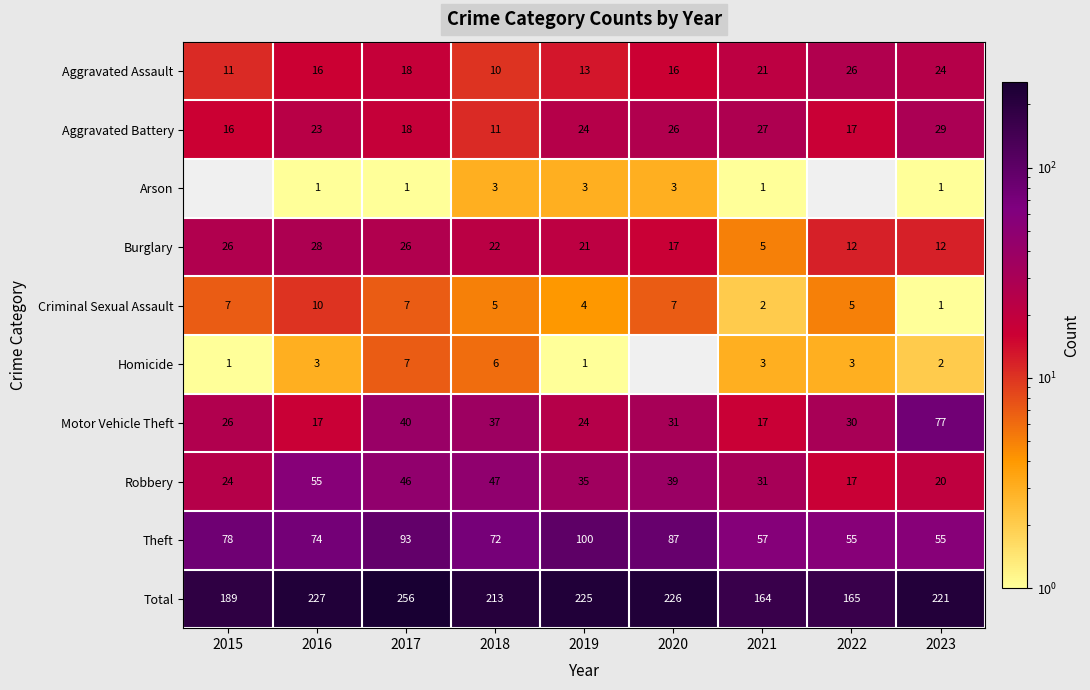

What is the spread (max minus min) of values at 2020?

226